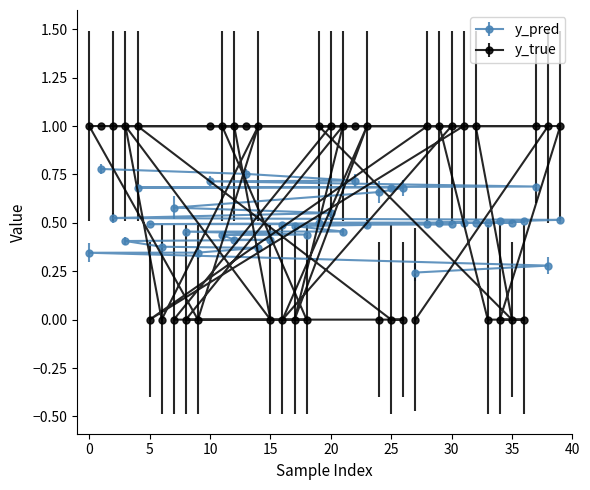

What is the value of the y_pred point at the 39th from the left?

0.3